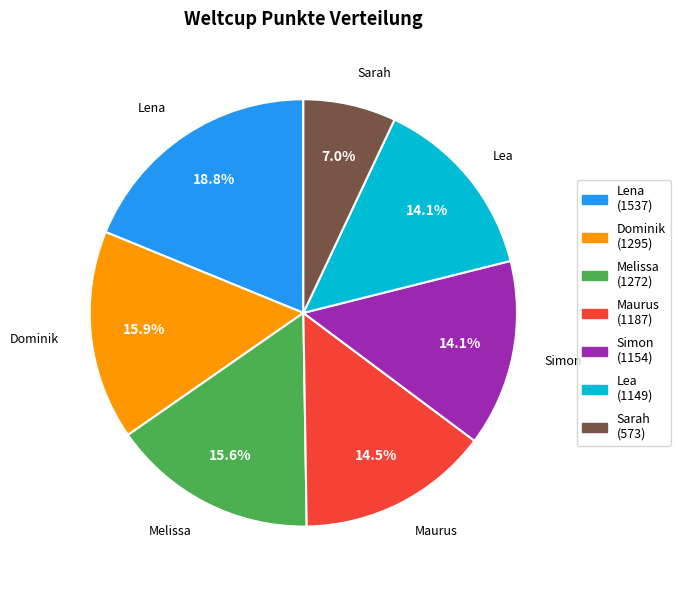

Is there any slice that represents more than half of the pie?

No